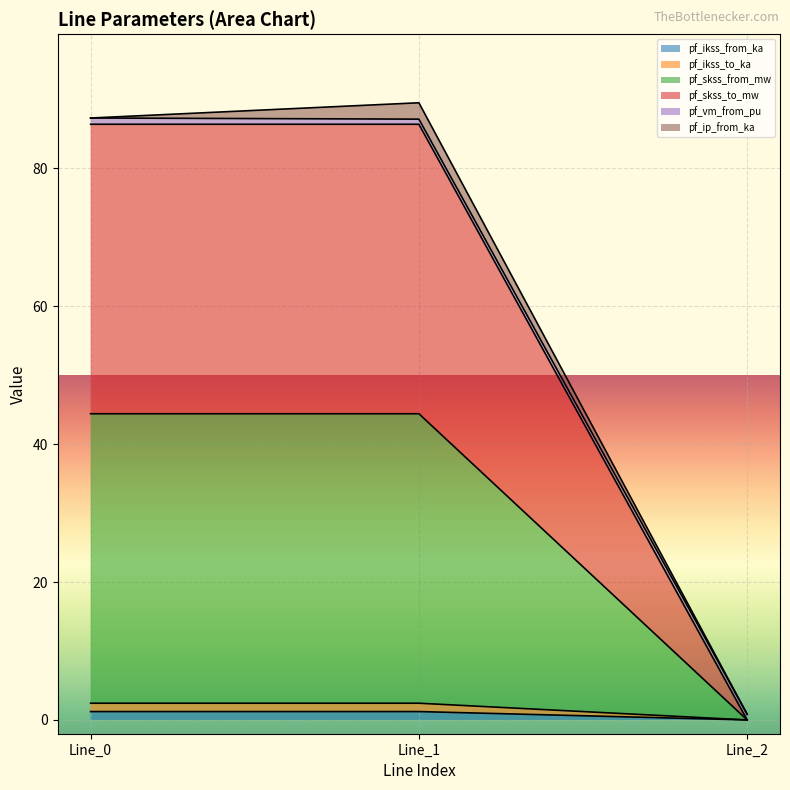

Does the chart display data point markers on the line(s)?

No